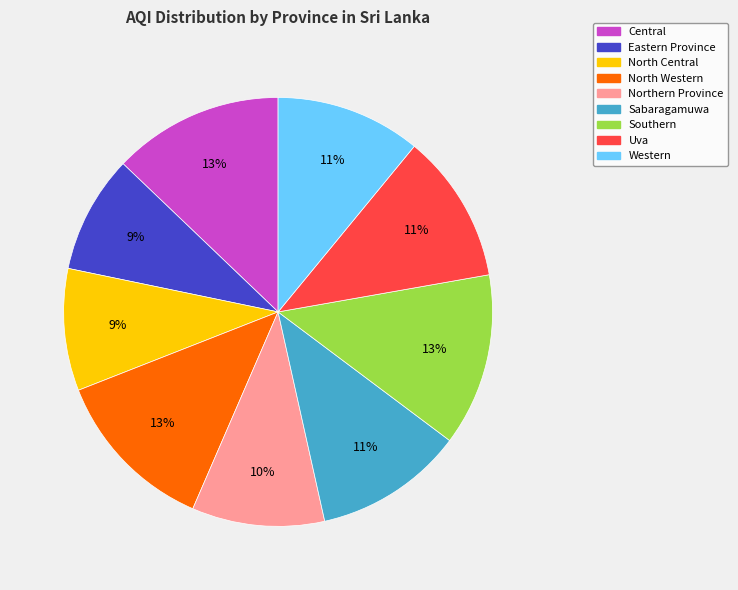

To the nearest percent, what portion does Southern represent?

13%